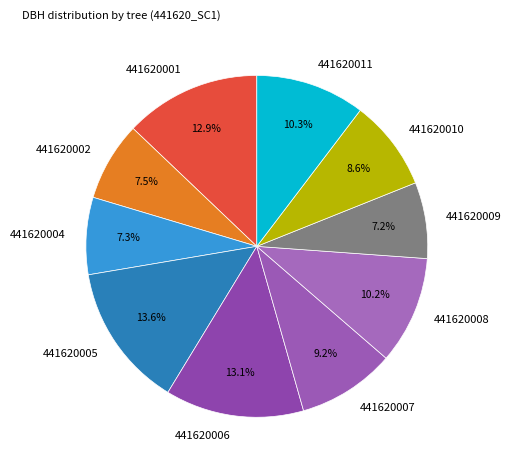

Is it true that 441620006 is 13% of the pie?

True